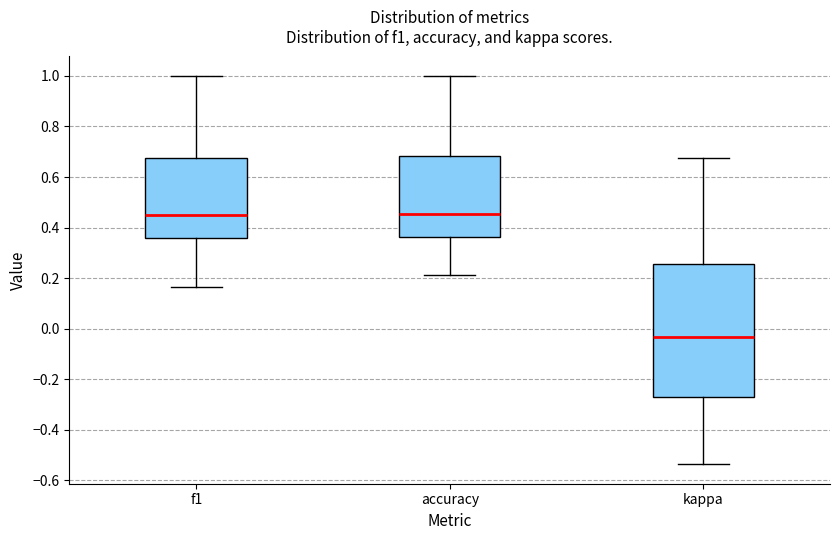

Reading left to right, transcribe this box plot: for each box, give where its median line is, the range the box spans, and where its two whiskers end, as read against the y-axis. The values are not printed on the chart, so give them approximately, as read against the axis.

f1: median 0.46, box 0.36 to 0.68, whiskers 0.16 to 1.00
accuracy: median 0.46, box 0.36 to 0.68, whiskers 0.22 to 1.00
kappa: median -0.04, box -0.28 to 0.26, whiskers -0.54 to 0.68